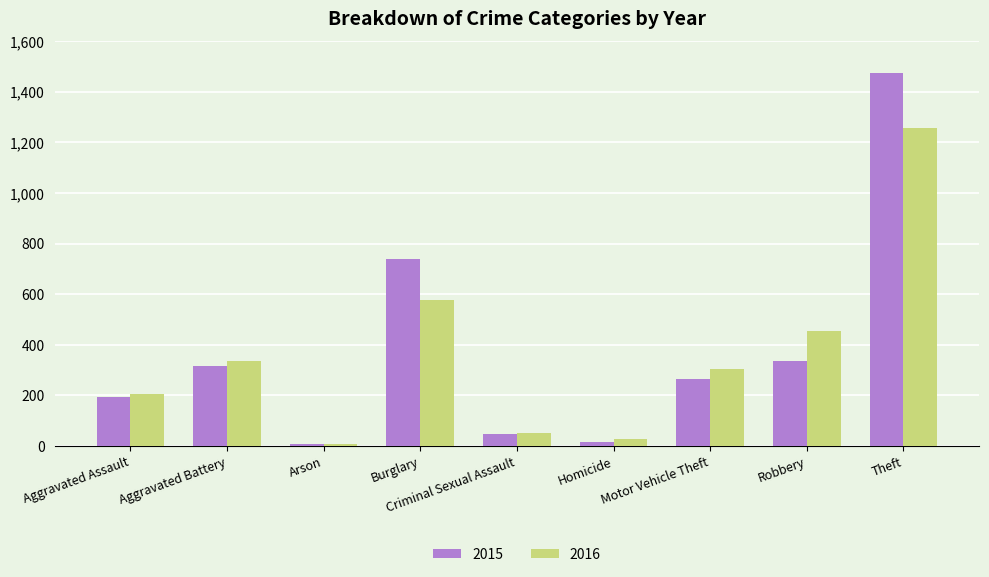

List the series in order of their peak value, lowest first.

2016, 2015